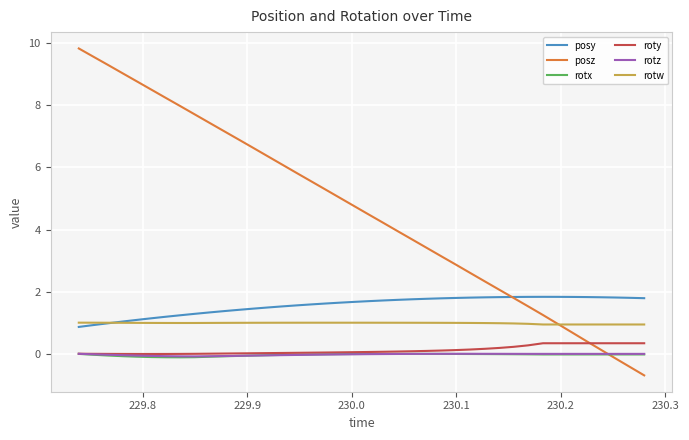

What is the smallest value displayed?

-0.7